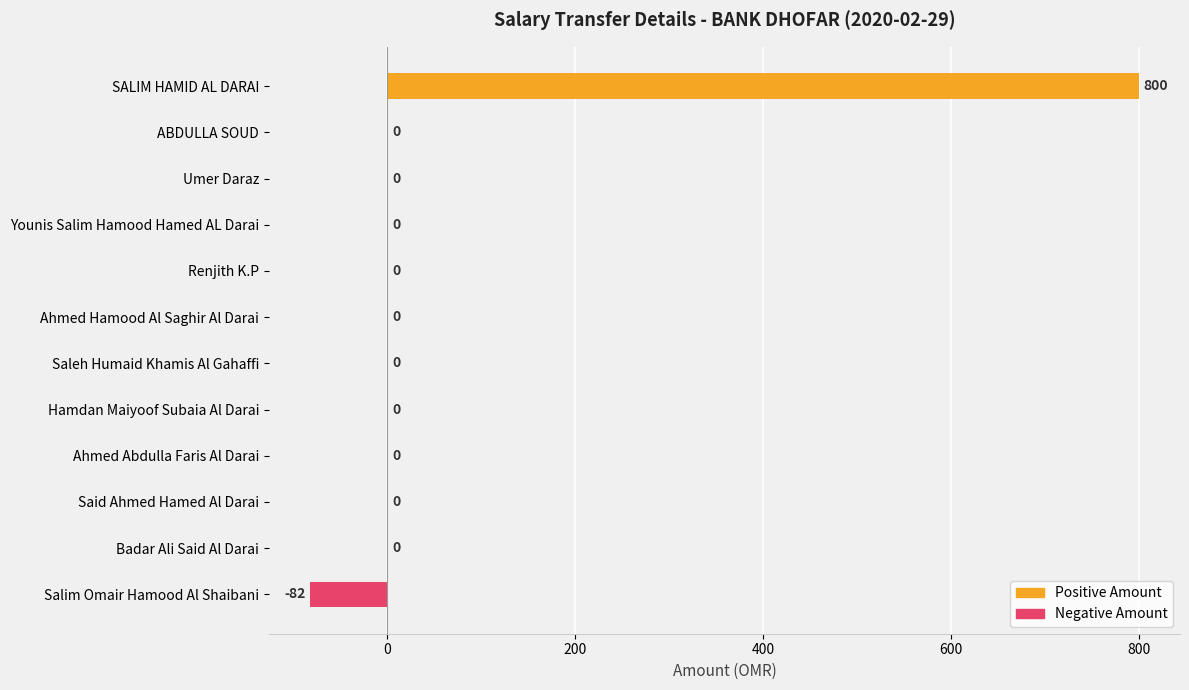

What is the sum of all values?

718